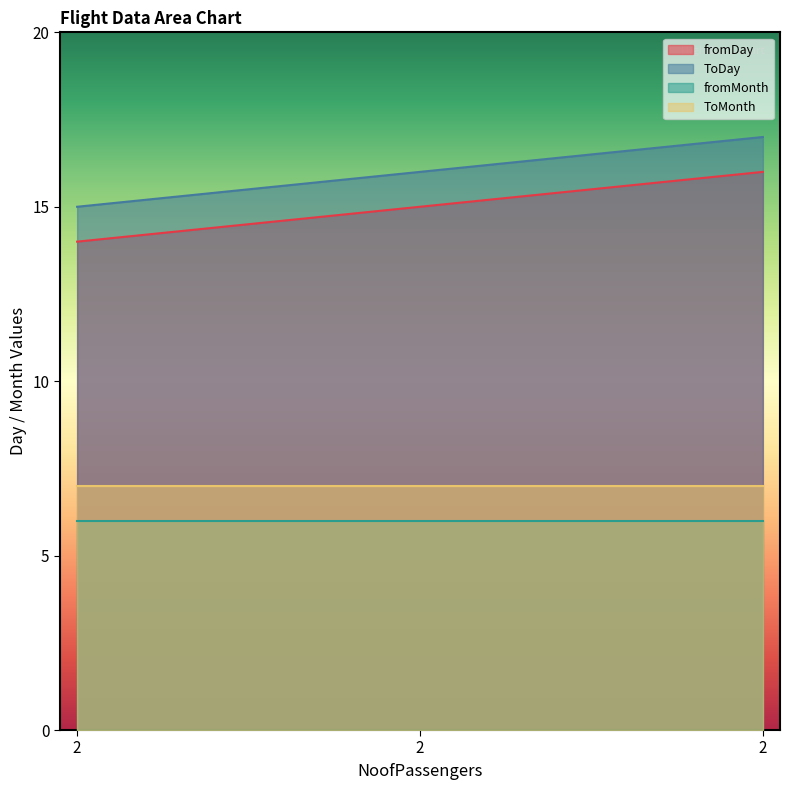

What are all the series names shown in the legend?

fromDay, ToDay, fromMonth, ToMonth